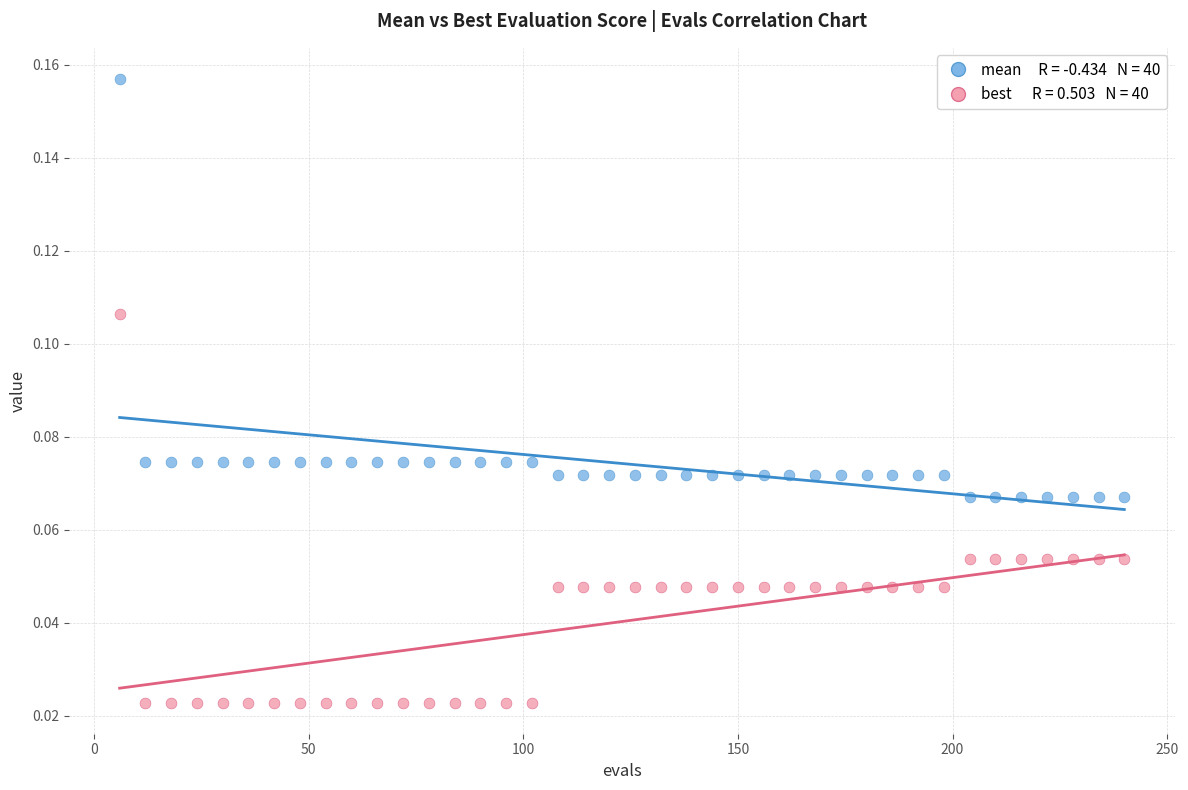

How many data points are displayed?

80